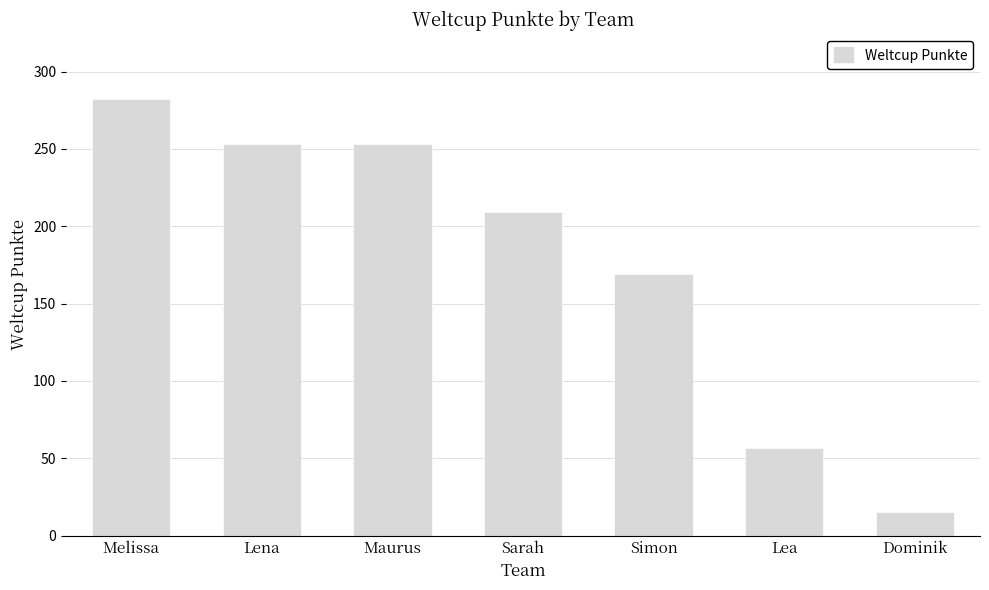

What is the ratio of the value at Lena to the value at Melissa?

0.9